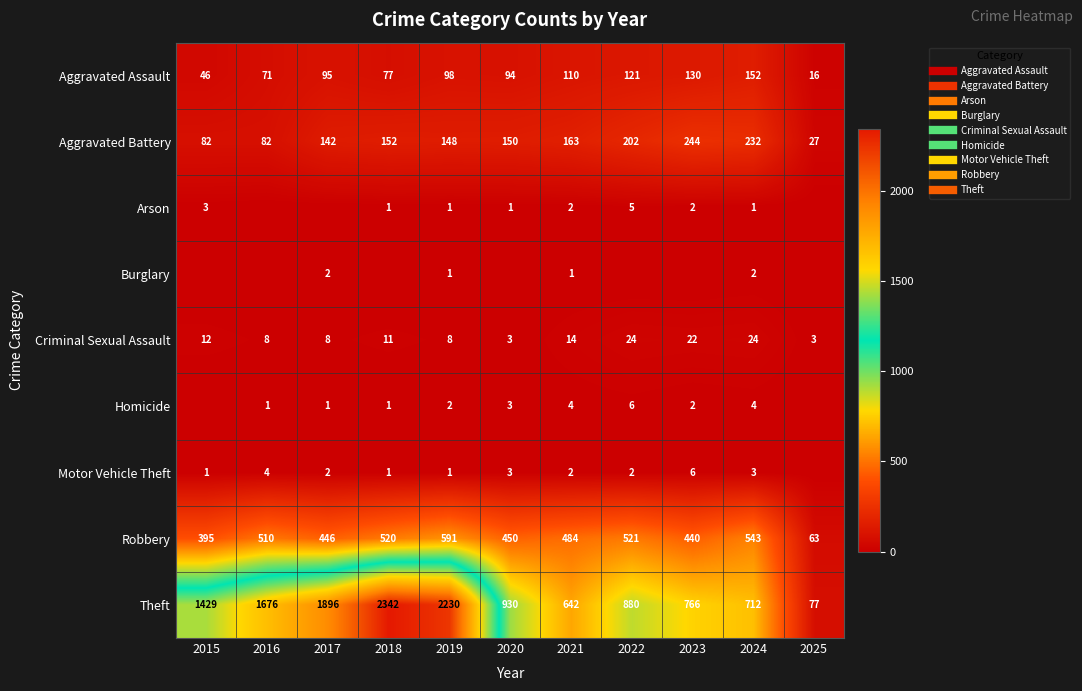

How many data points in Motor Vehicle Theft are less than 2?

4